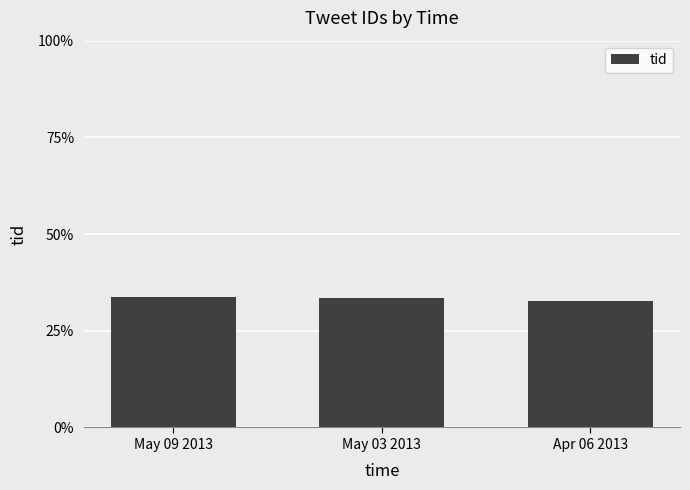

What is the greatest value displayed?

33.8